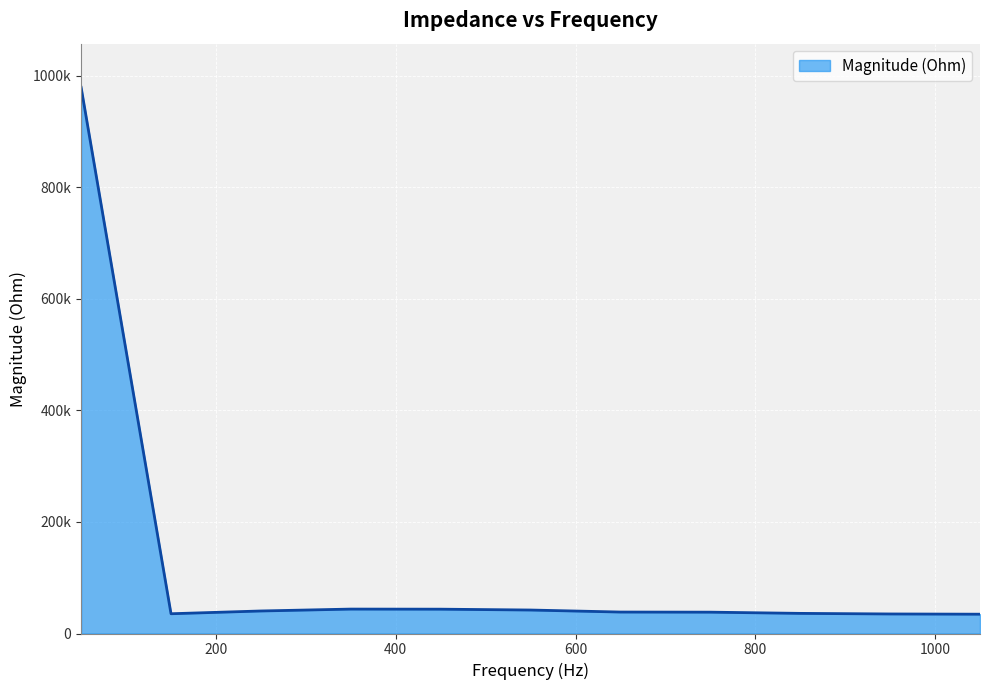

What is the difference between the maximum and minimum values?

944801.4